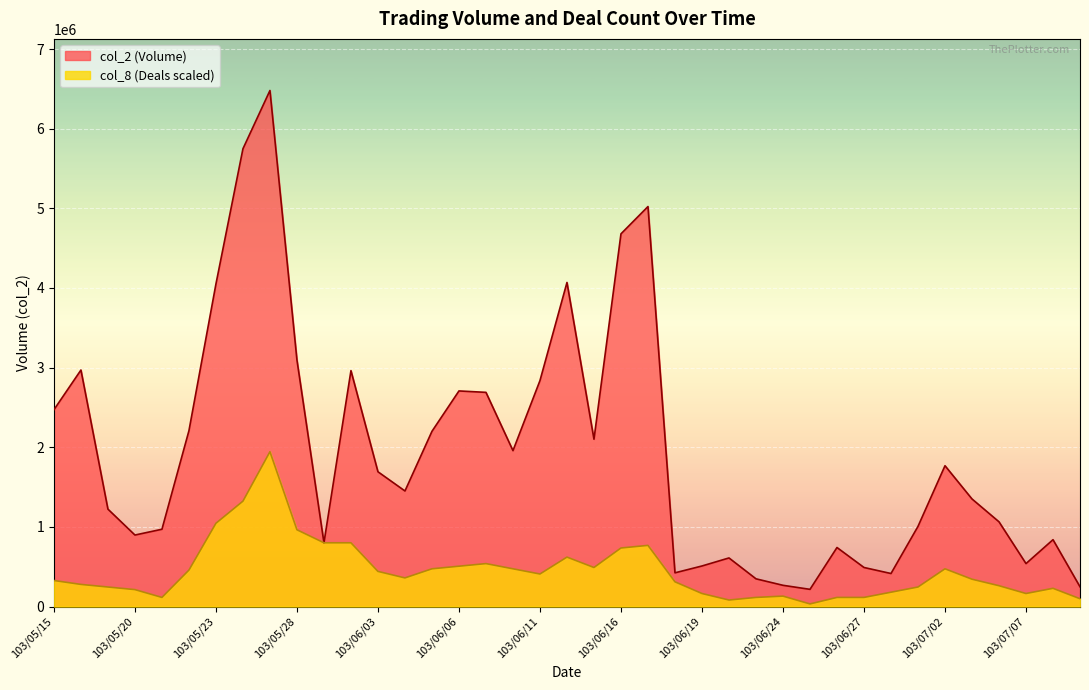

Where does the col_2 series first go above 1451000?

103/05/15